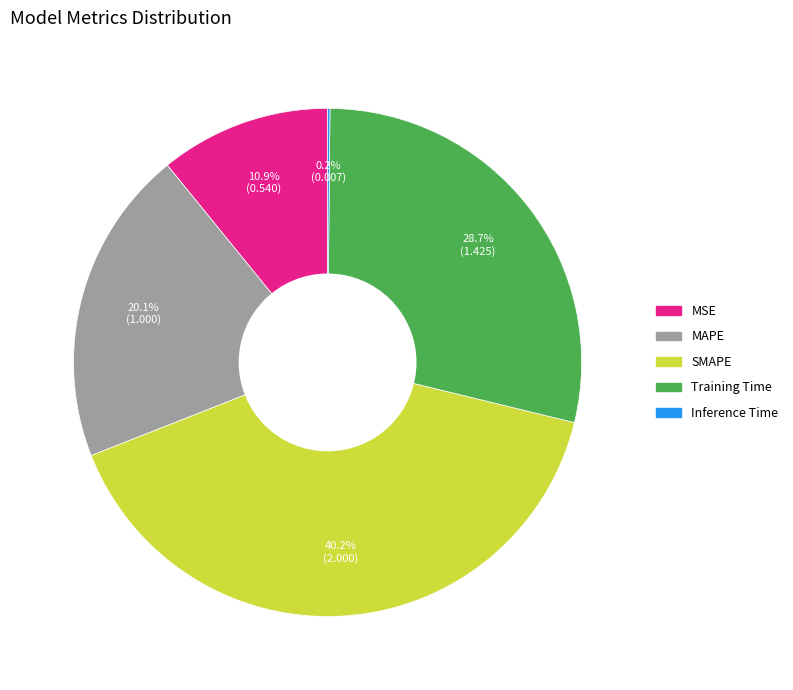

What percentage is the Training Time slice, to the nearest percent?

29%